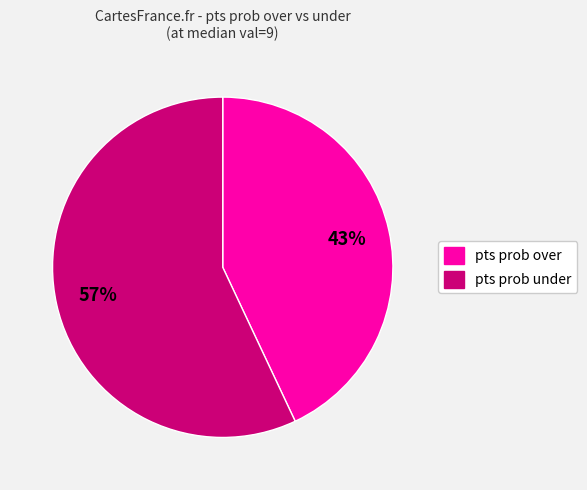

Which category has the biggest portion of the pie?

pts prob under